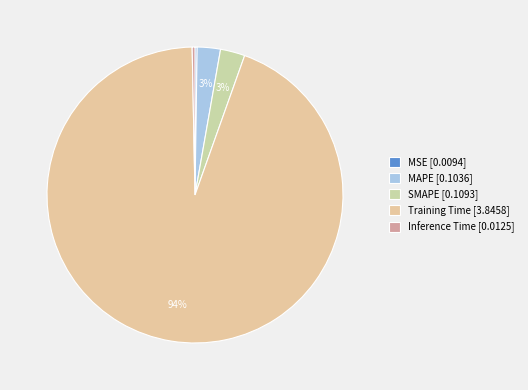

How many segments does this pie chart have?

5